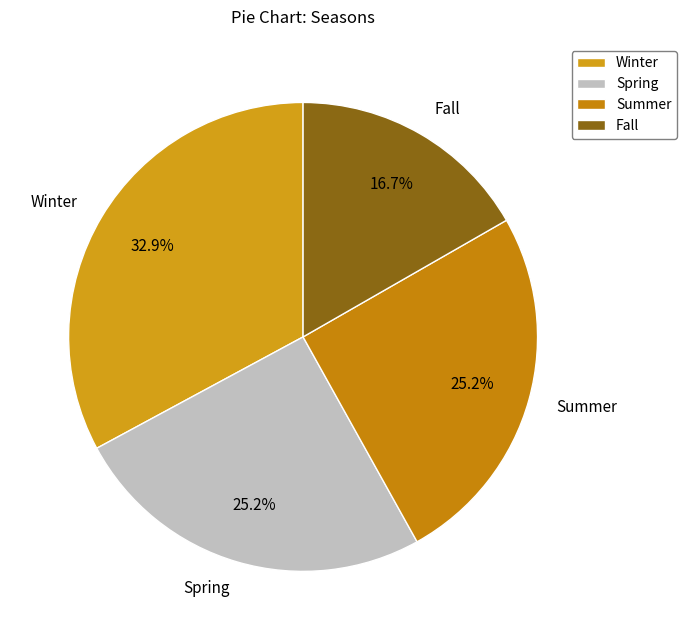

Which has a higher value, Fall or Spring?

Spring